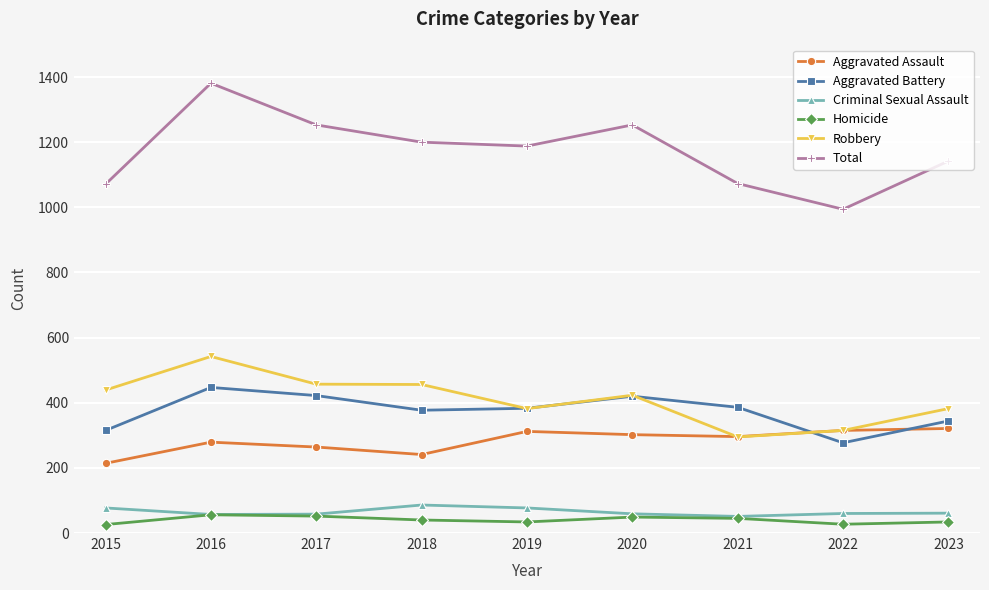

Does the chart display data point markers on the line(s)?

Yes